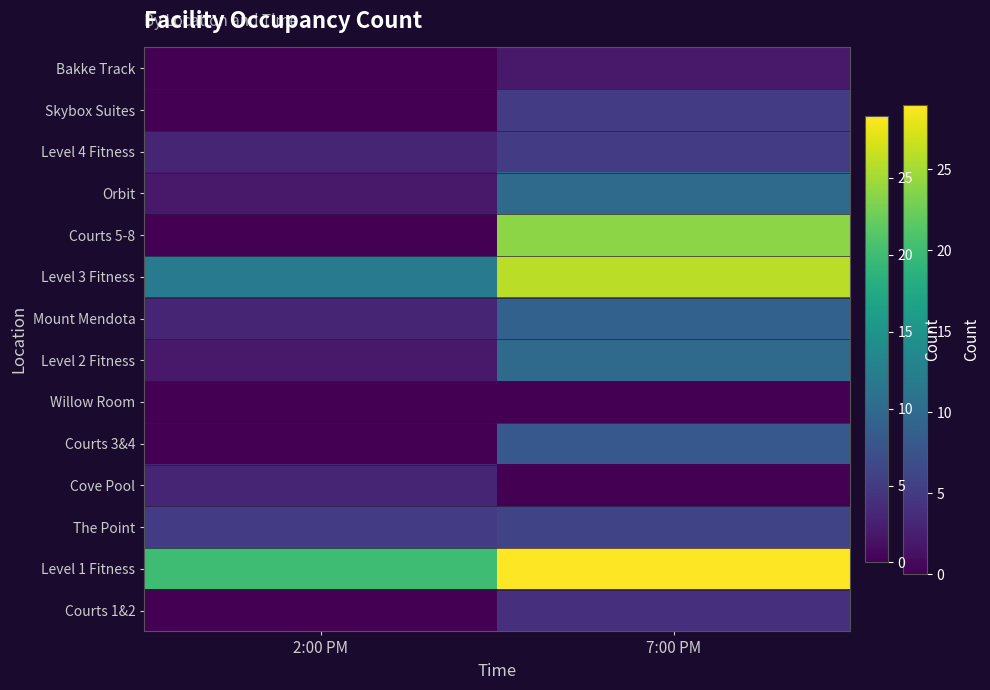

True or false: the data shows 3 at 2:00 PM.

False